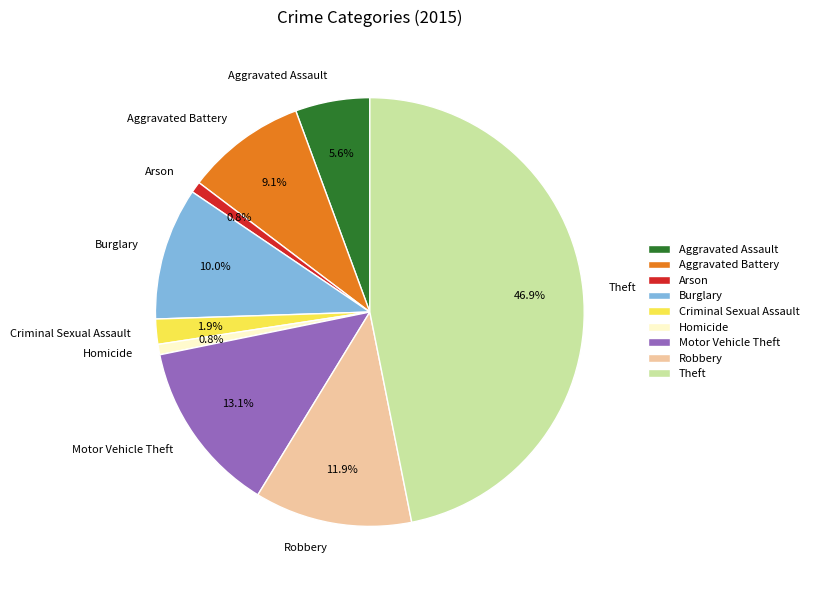

Between Theft and Arson, which is larger?

Theft